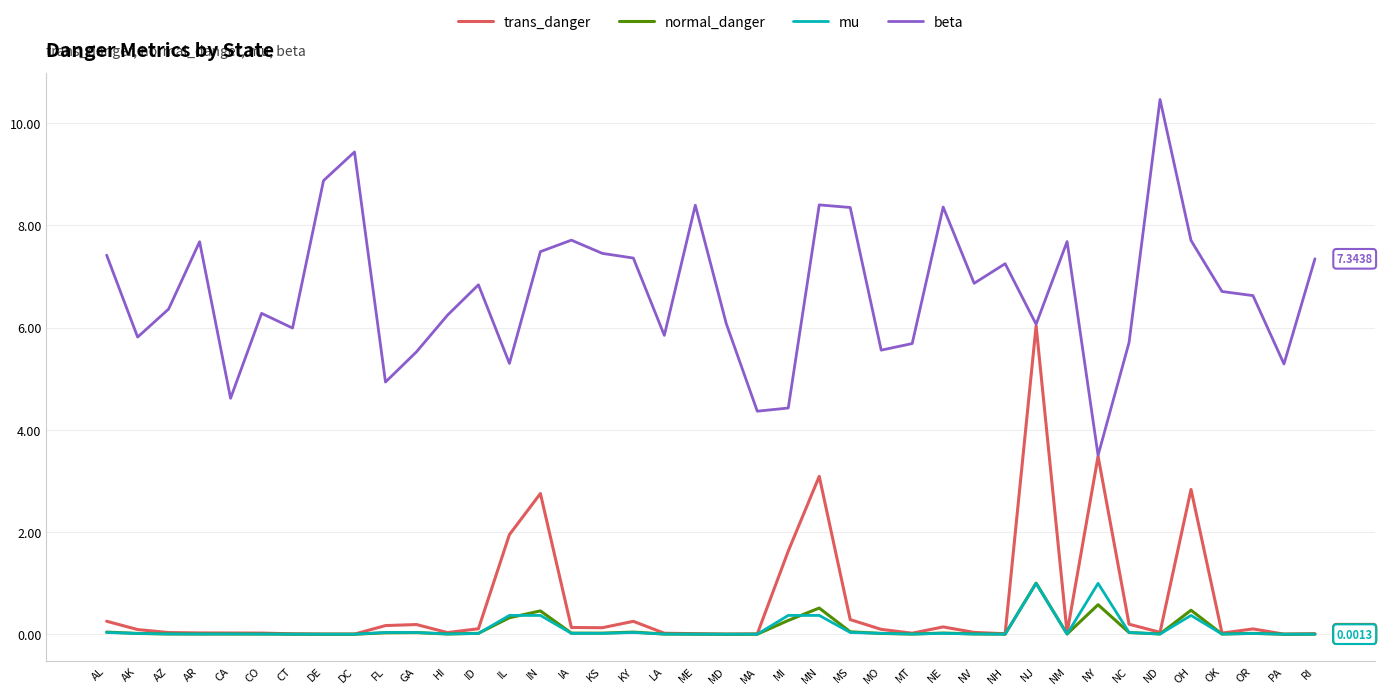

What is the total value across all series at MS?

8.7